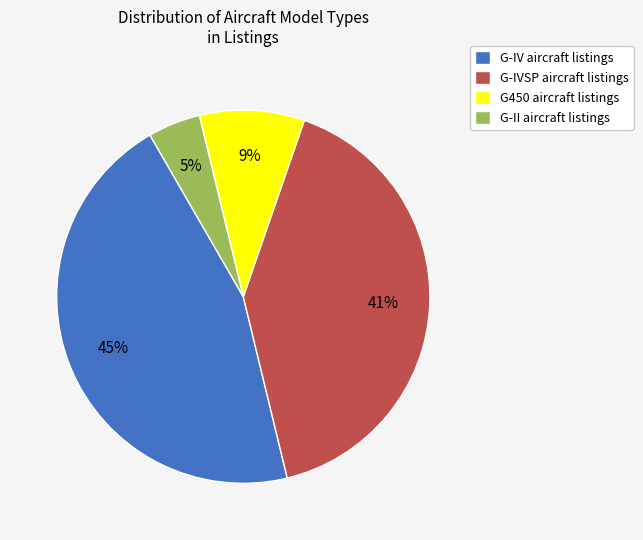

Which category has the biggest portion of the pie?

G-IV aircraft listings